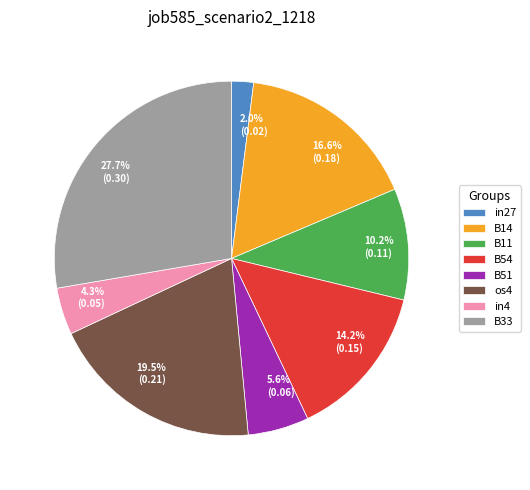

Combined, what portion of the pie is os4 and in4?

23.8%